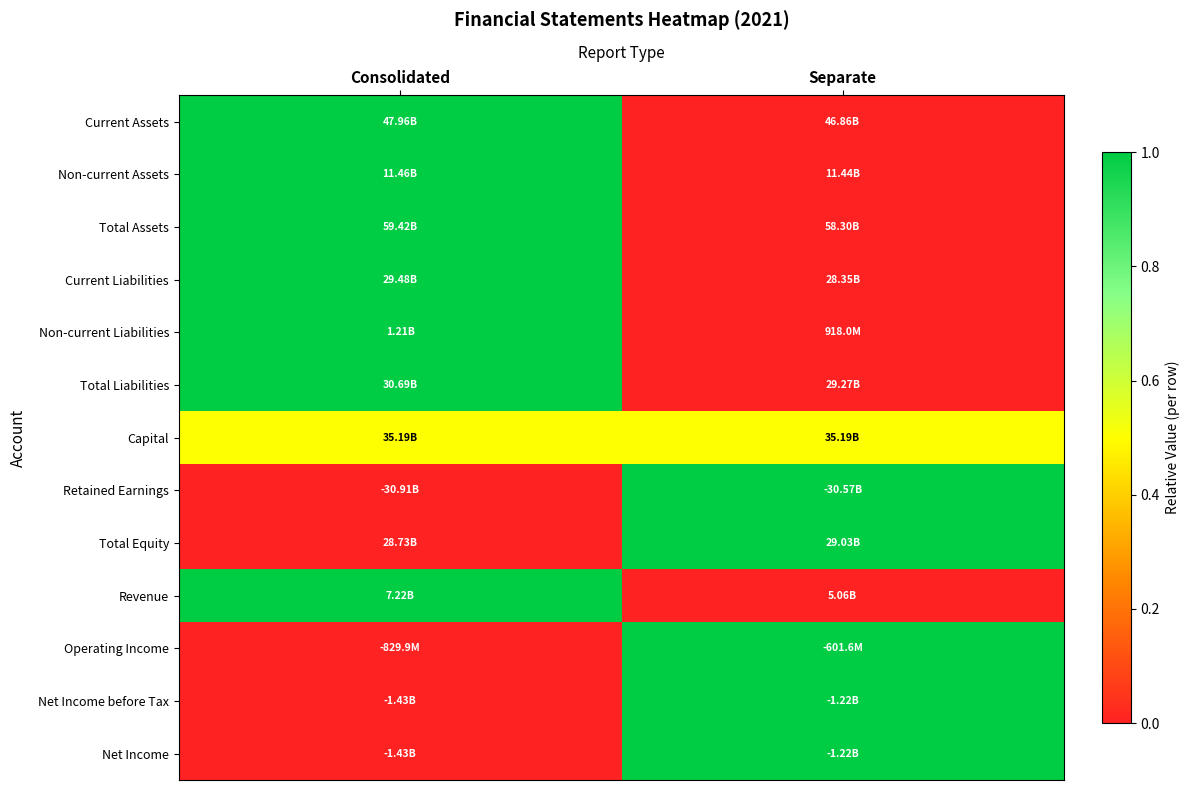

At how many categories does at least one series exceed 0?

2